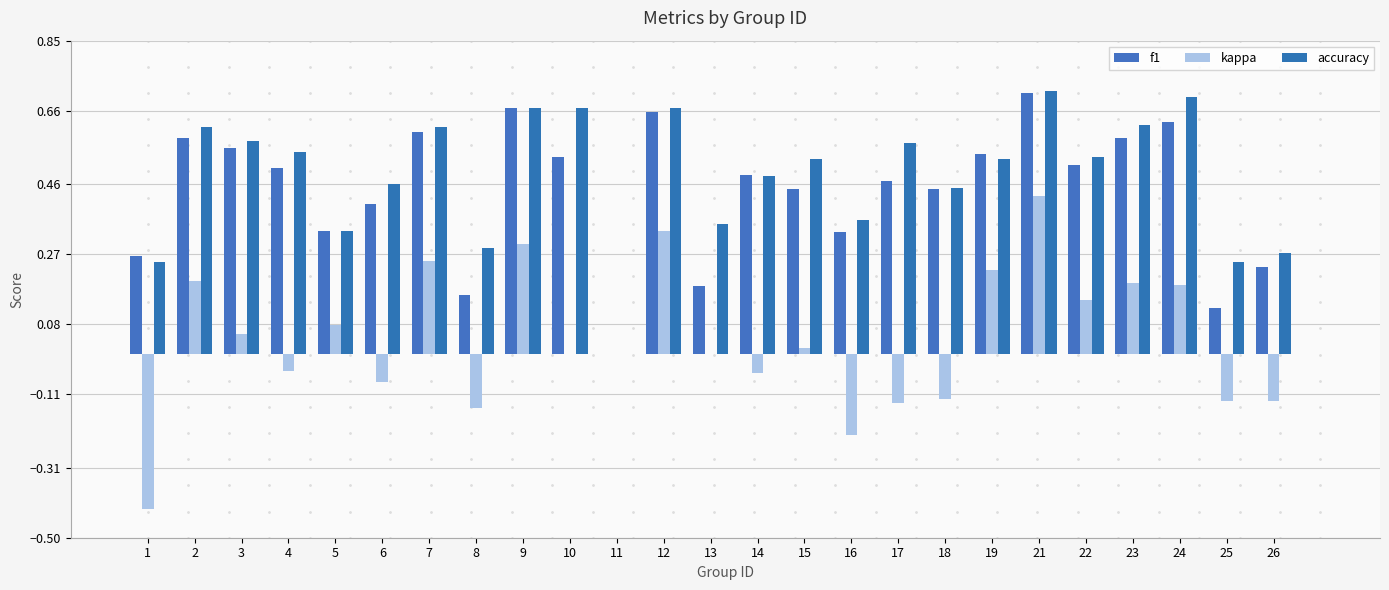

How many values in f1 are above zero?

24